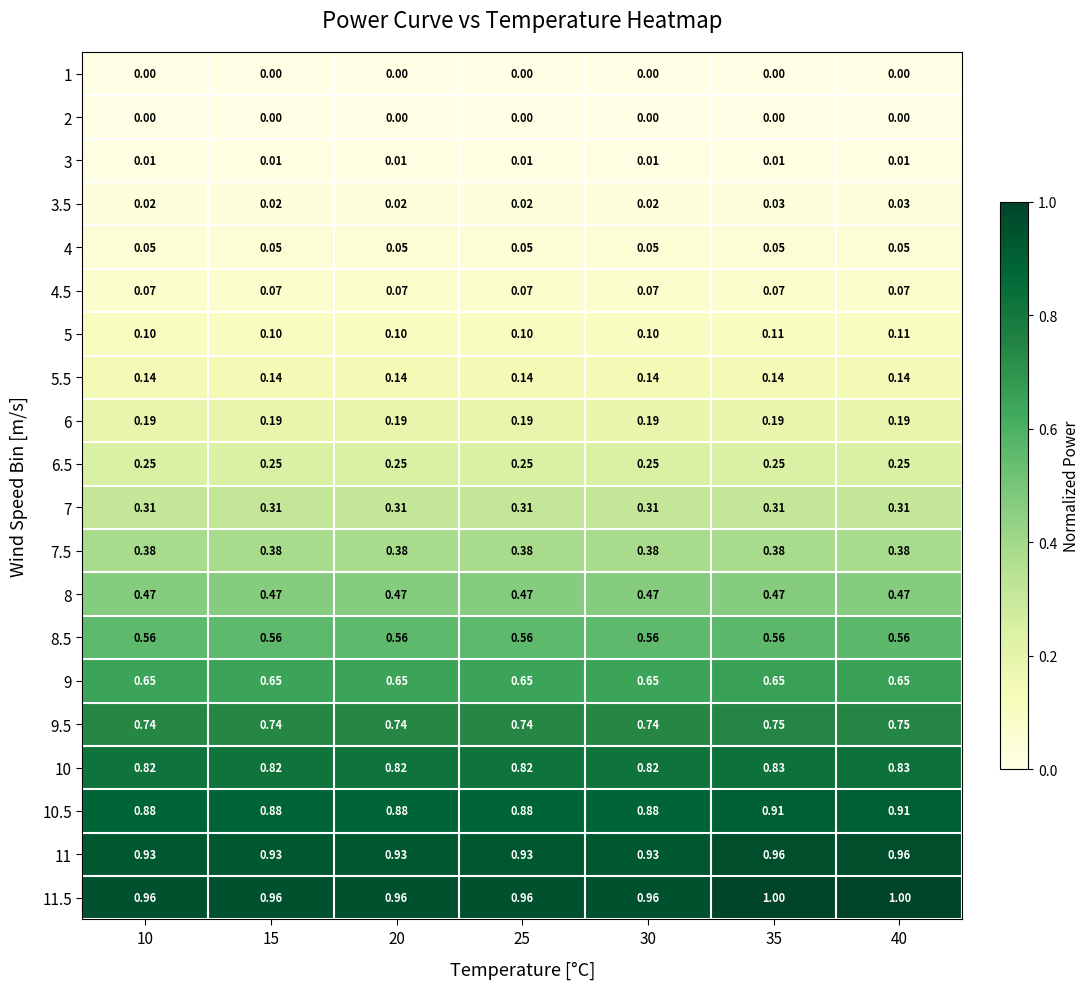

Is the value of 1 at 35 greater than the value of 9 at 40?

No